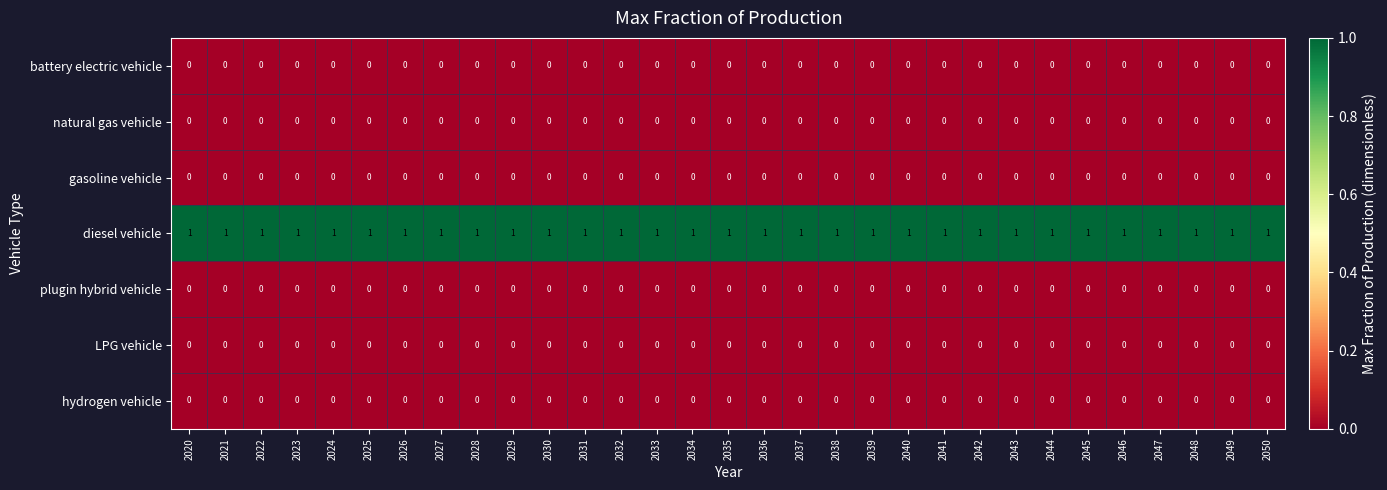

How many categories are shown in the chart?

31